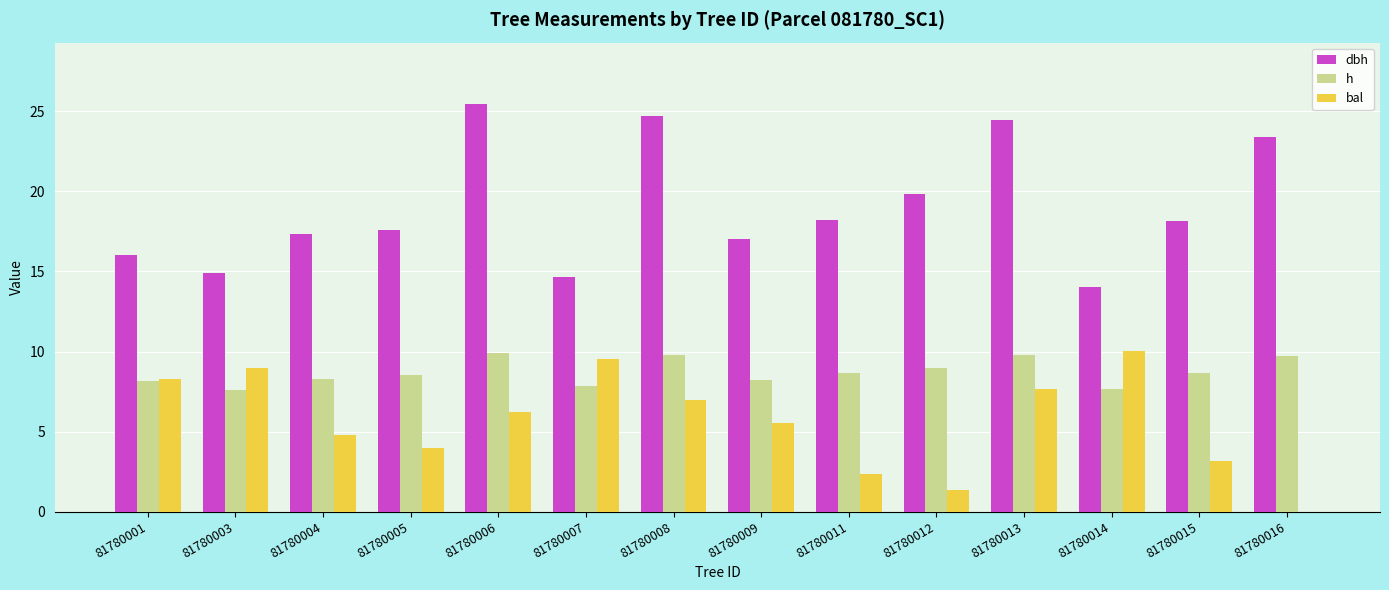

Where does the dbh series first go above 18?

81780006